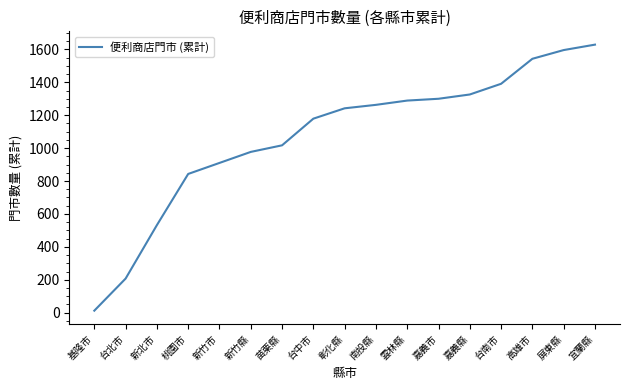

What is the change in value from 台中市 to 雲林縣?

+110